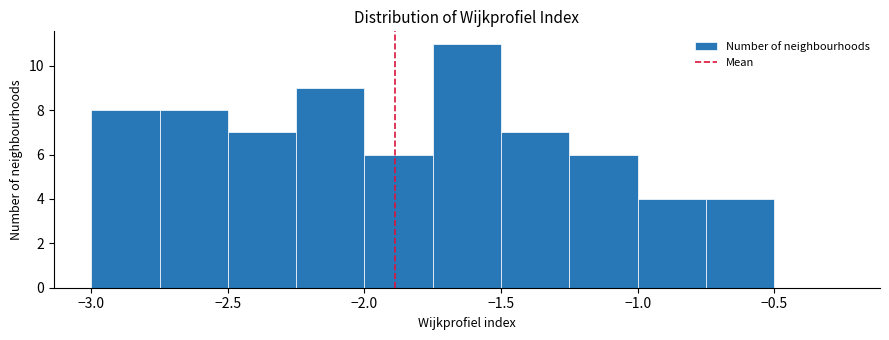

What is the height of the bar covering -1.50 to -1.25 on the x-axis? The values are not printed on the chart, so give them approximately, as read against the axis.

7